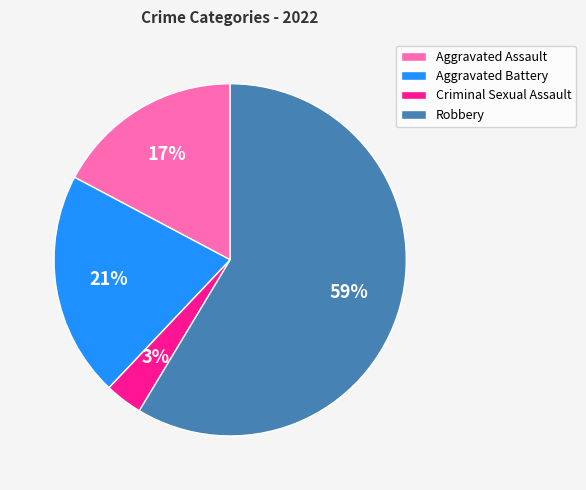

To the nearest percent, what percentage of the pie is Aggravated Assault?

17%